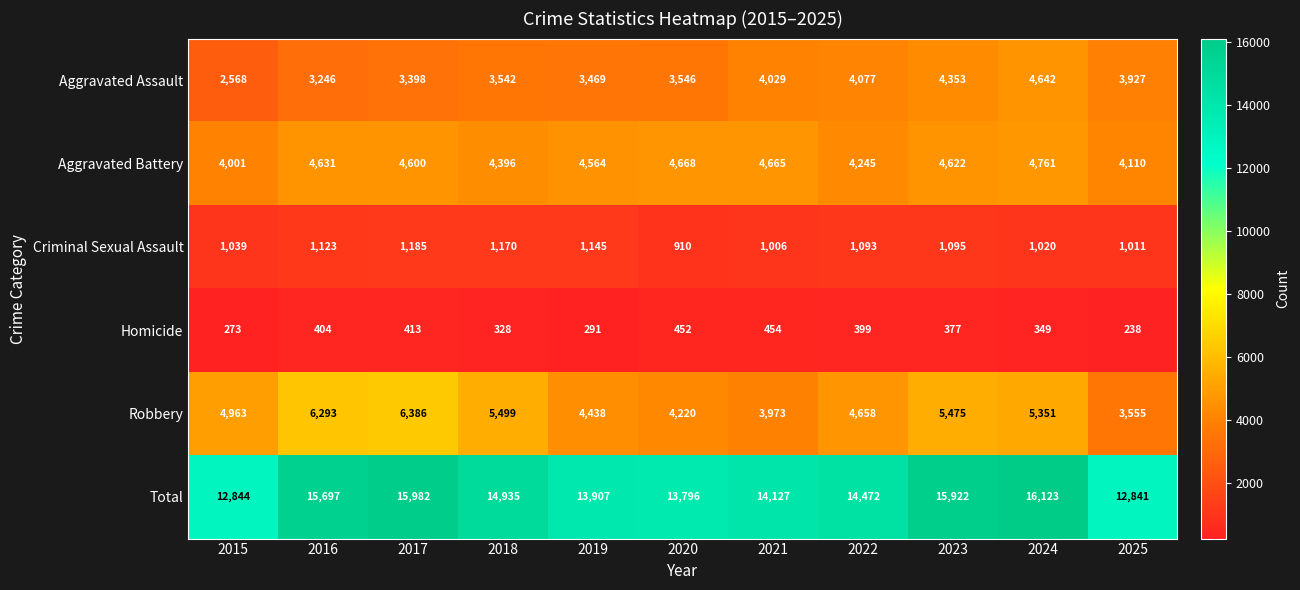

What is the spread (max minus min) of values at 2020?

13344